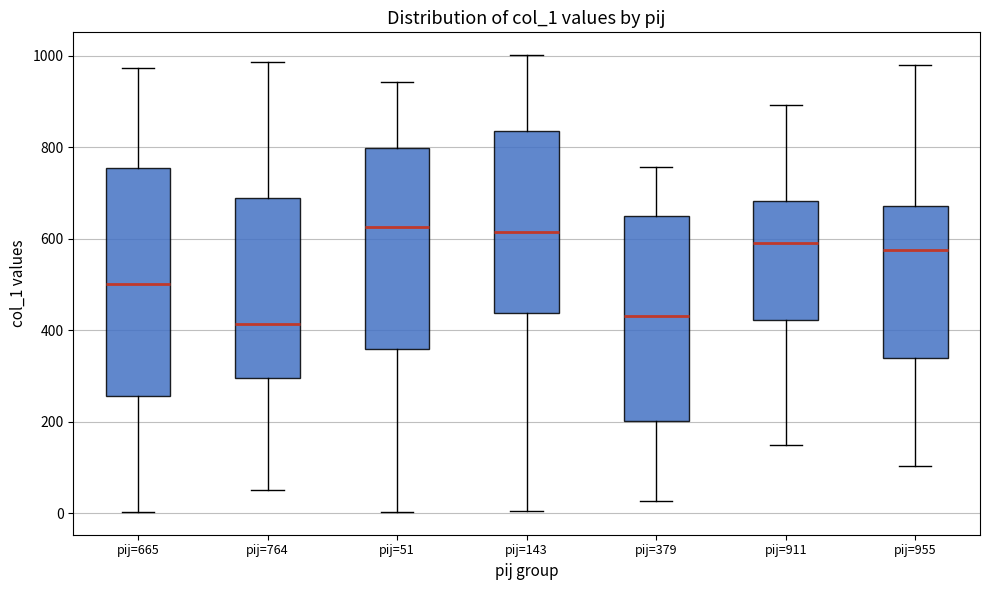

Reading left to right, read every box against the y-axis: the position of its median line, the range the box covers, and the ends of its whiskers. The values are not printed on the chart, so give them approximately, as read against the axis.

pij=665: median 500, box 260 to 760, whiskers 0 to 980
pij=764: median 420, box 300 to 680, whiskers 60 to 980
pij=51: median 620, box 360 to 800, whiskers 0 to 940
pij=143: median 620, box 440 to 840, whiskers 0 to 1000
pij=379: median 440, box 200 to 660, whiskers 20 to 760
pij=911: median 600, box 420 to 680, whiskers 160 to 900
pij=955: median 580, box 340 to 680, whiskers 100 to 980